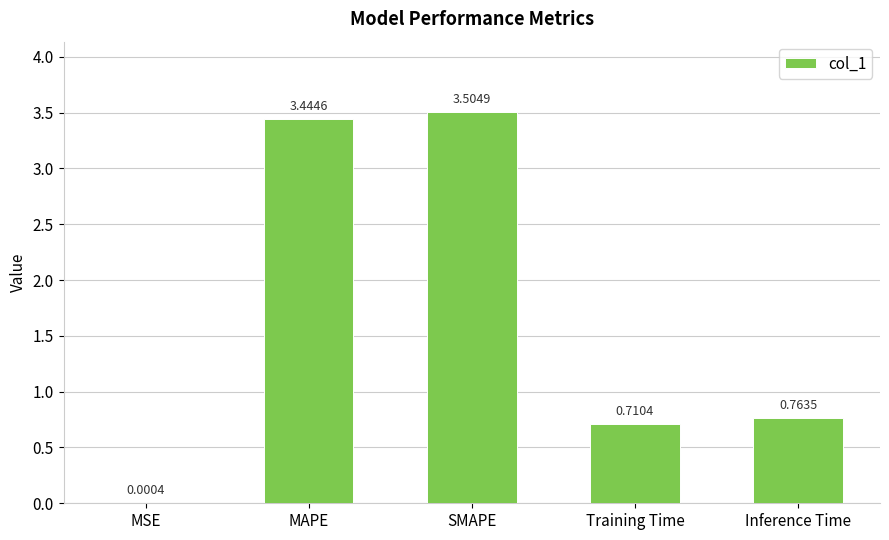

What is the sum of all values?

8.4